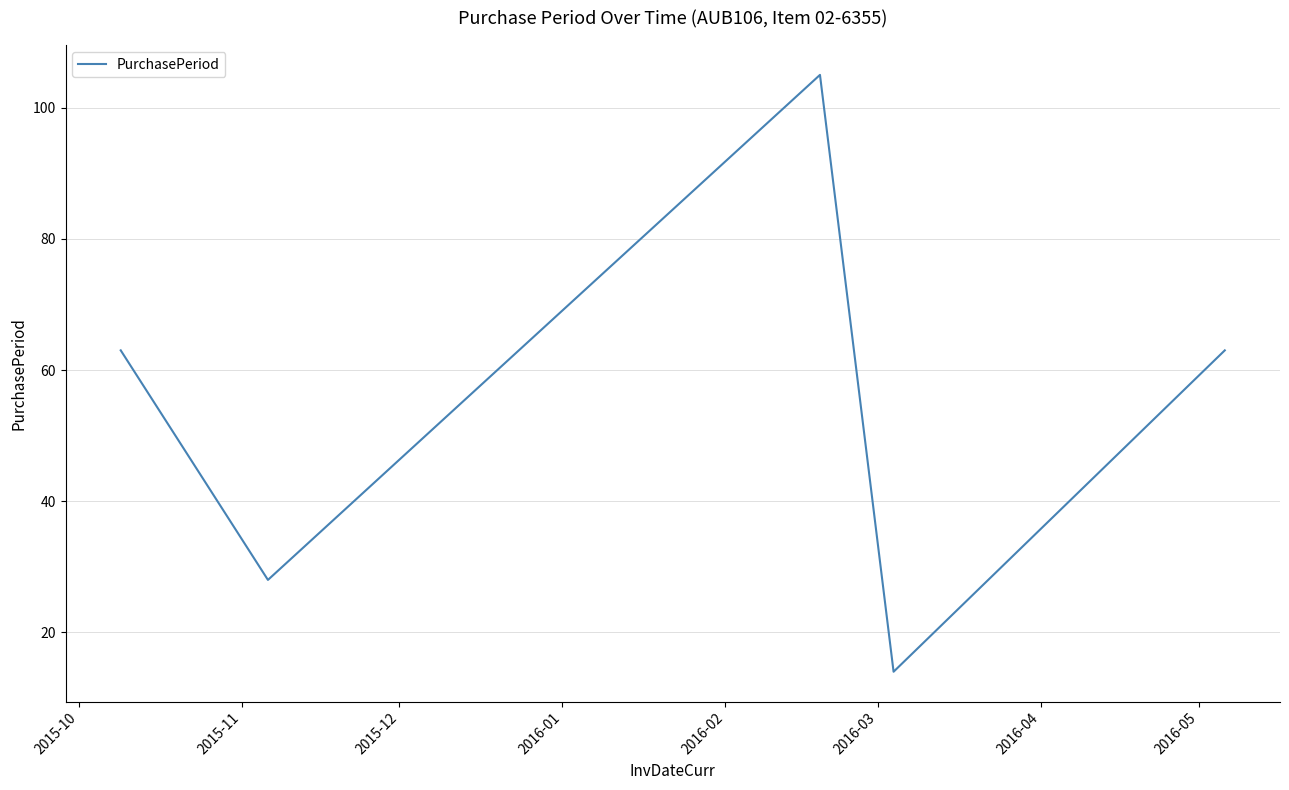

What is the difference between the second highest and minimum values?

49